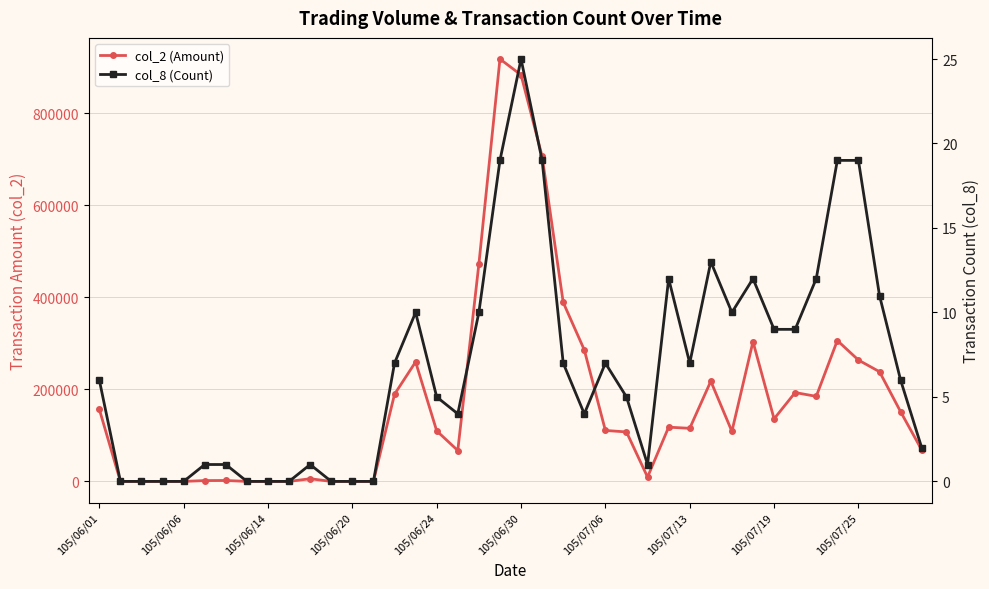

What is the maximum value for col_8 (Count)?

25